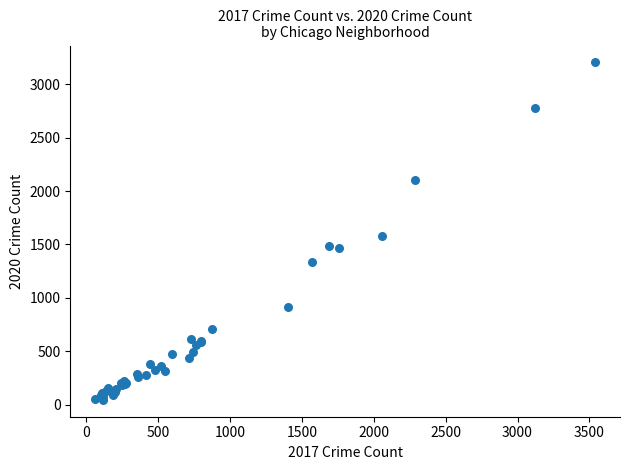

What Y value in the scatter plot is closest to 1625?

1581